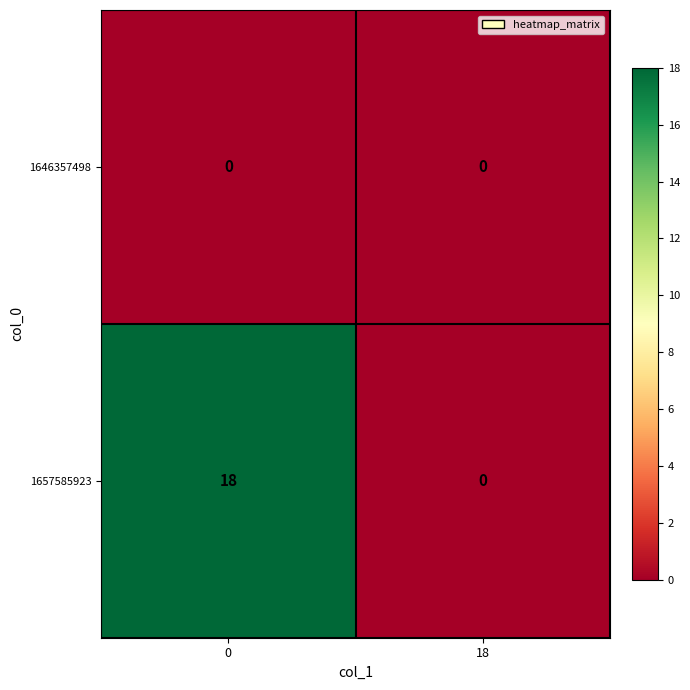

Rank the series by their average value, from lowest to highest.

1646357498, 1657585923